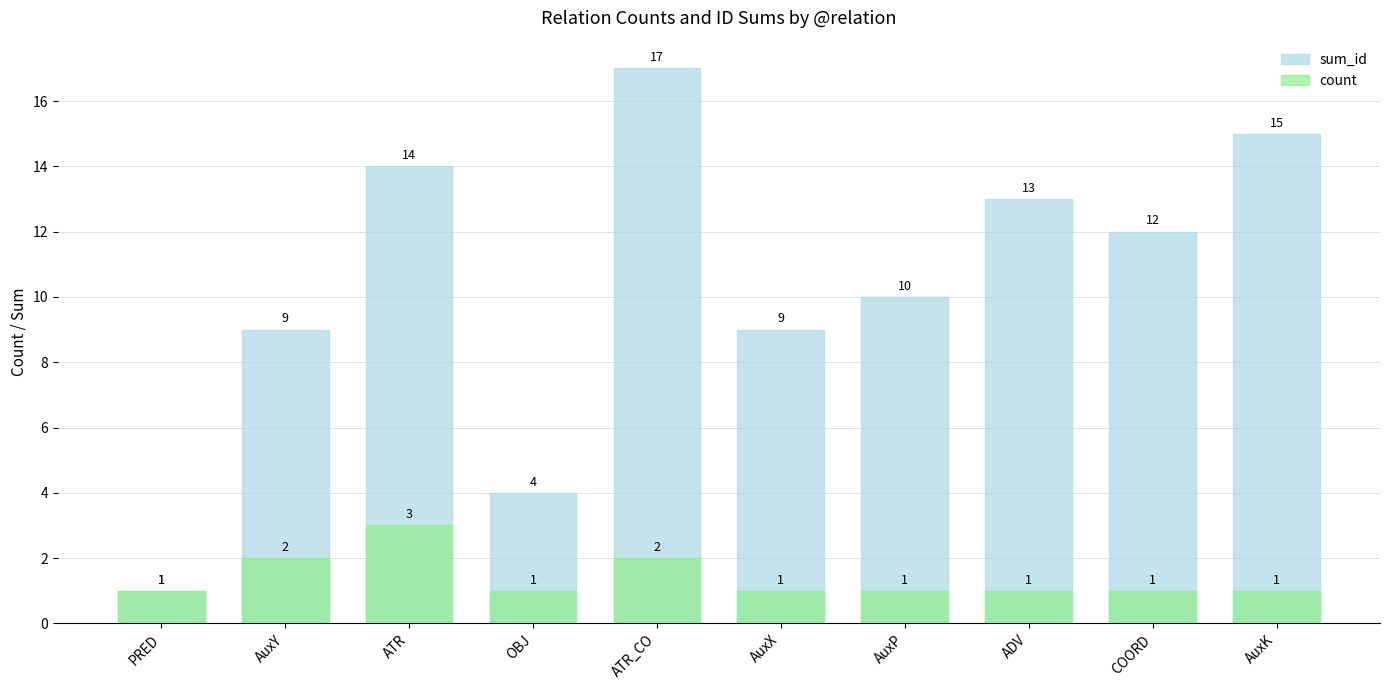

Between AuxP and PRED, which is larger?

AuxP